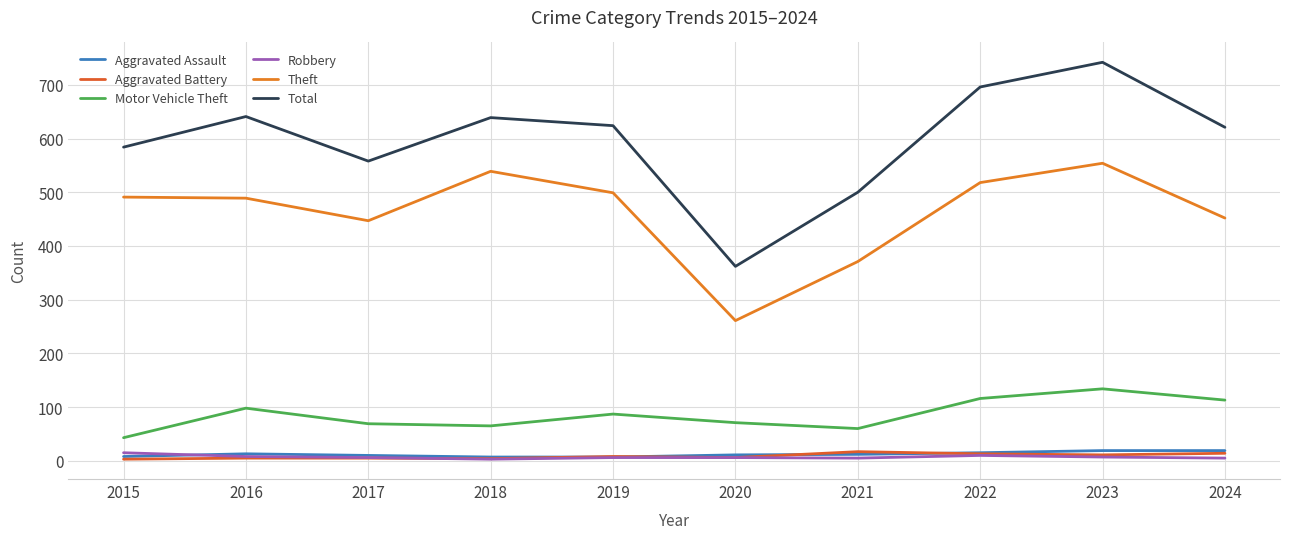

What is the average value of the Aggravated Battery series?

9